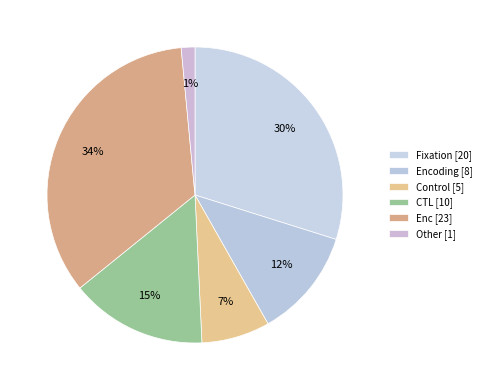

How many slices are in this pie chart?

6